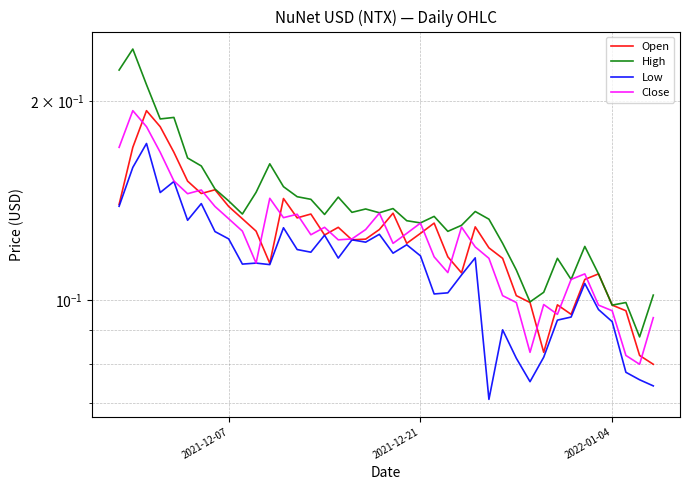

How many interior local valleys does the Close series have?

10